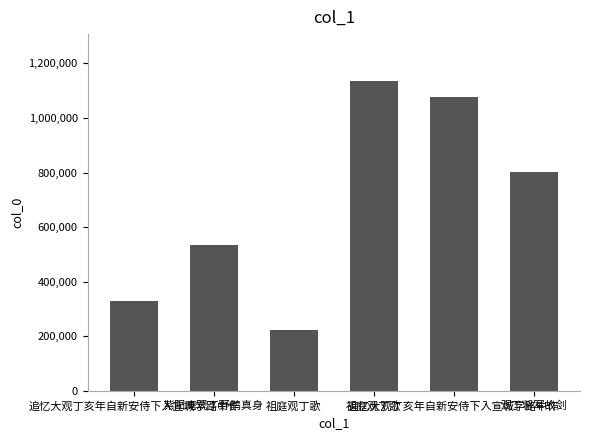

Does the chart contain stacked bars?

No